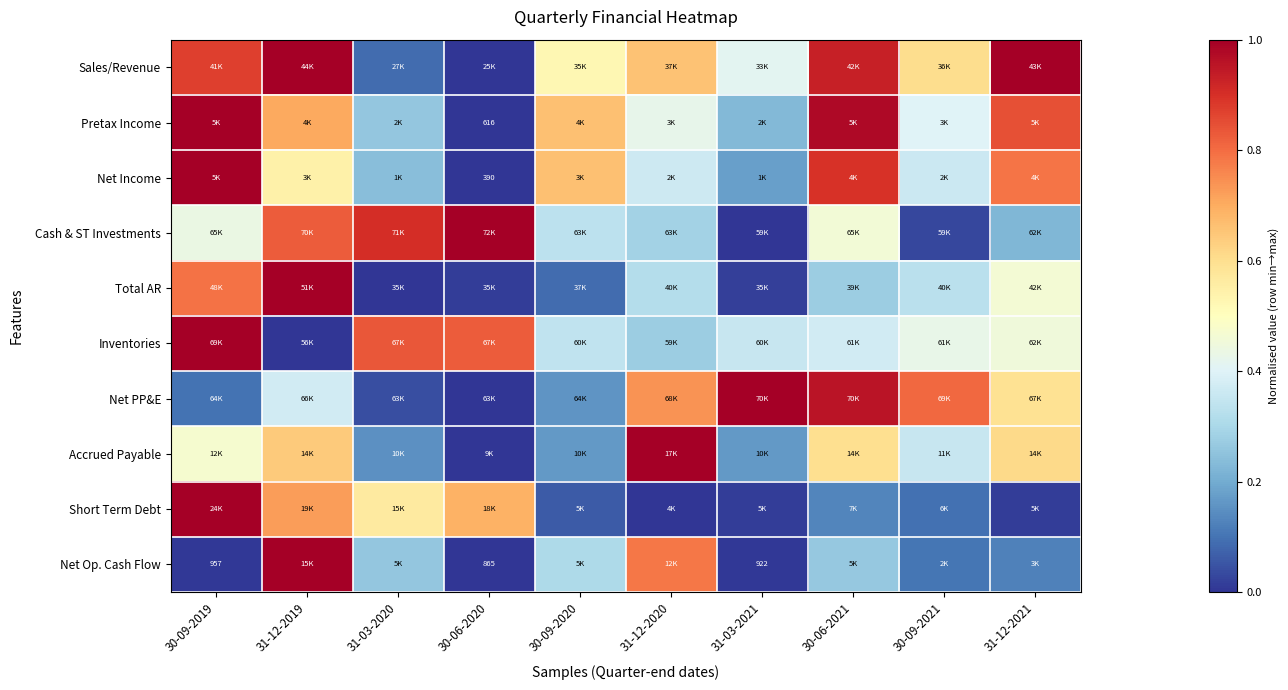

What is the sum of the Sales/Revenue values at 31-12-2021 and 31-12-2020?

1.7